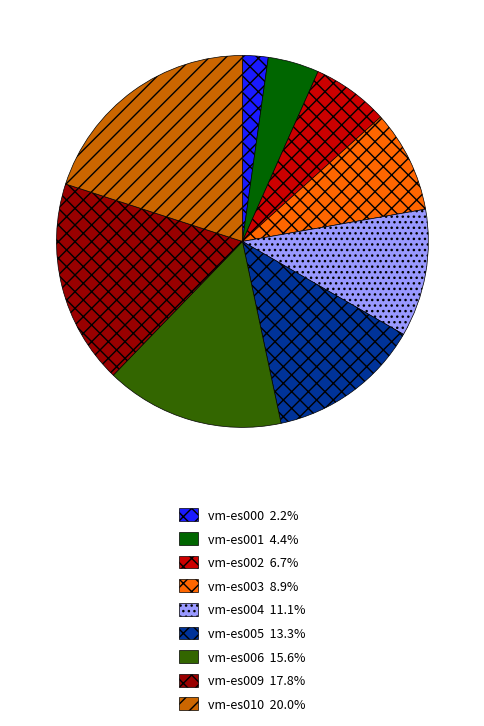

Is vm-es002 the majority of the pie?

No